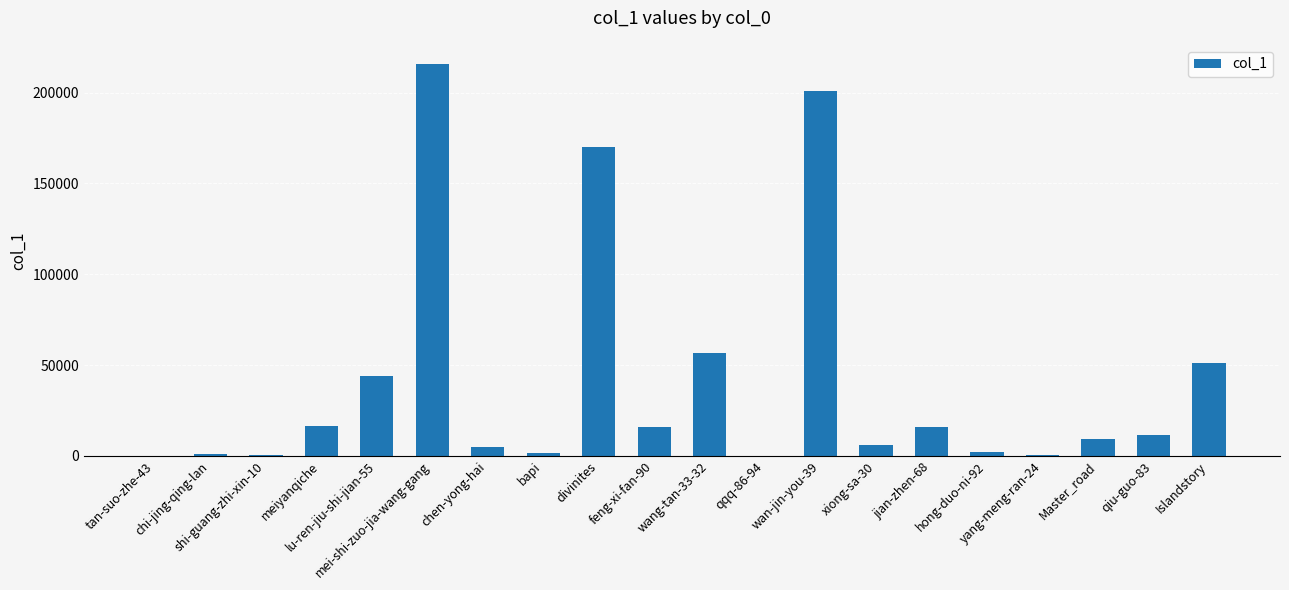

At which label does the data first exceed 11202?

meiyanqiche